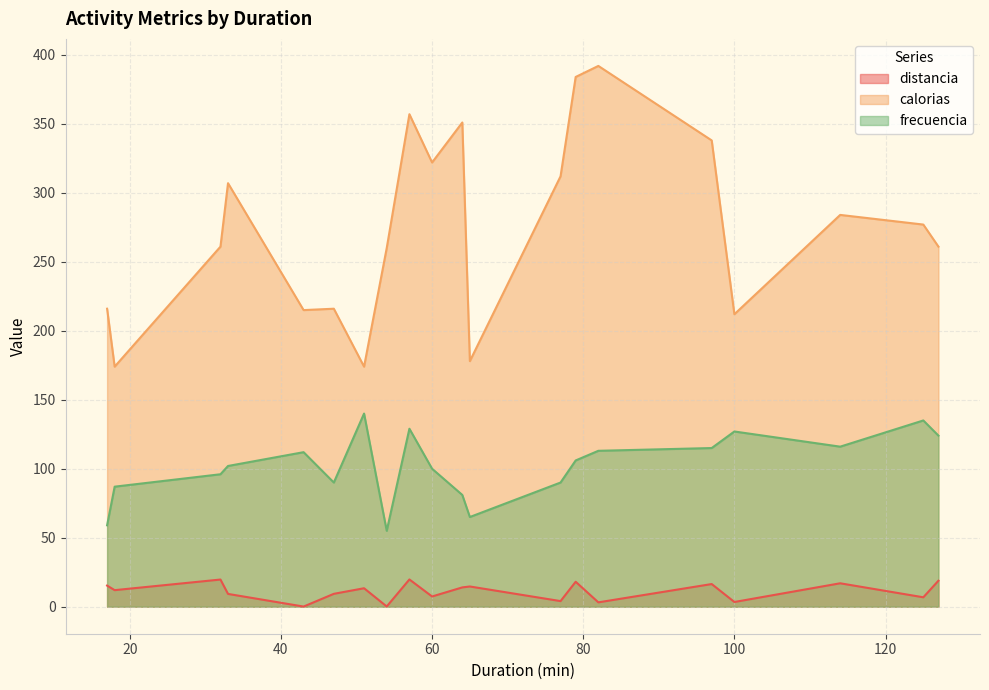

How many lines are shown in the chart?

3